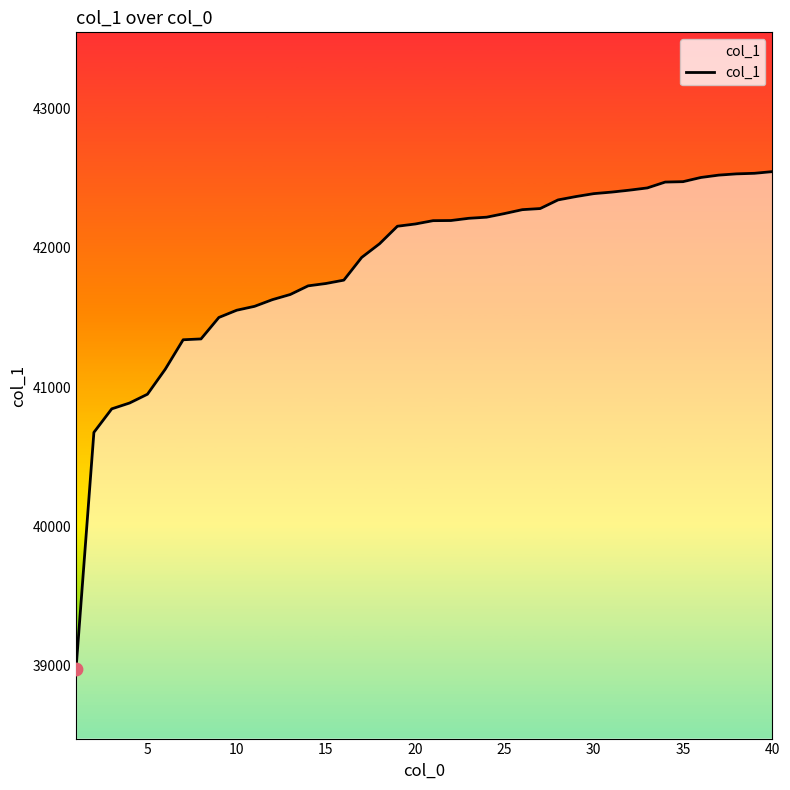

What is the minimum value shown in the chart?

38978